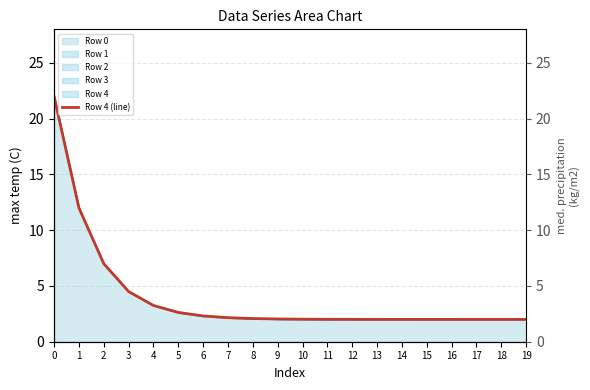

Reading left to right, what are all the values shown in this chart?

22.0	12.0	7.0	4.5	3.2	2.6	2.3	2.2	2.1	2.0	2.0	2.0	2.0	2.0	2.0	2.0	2.0	2.0	2.0	2.0